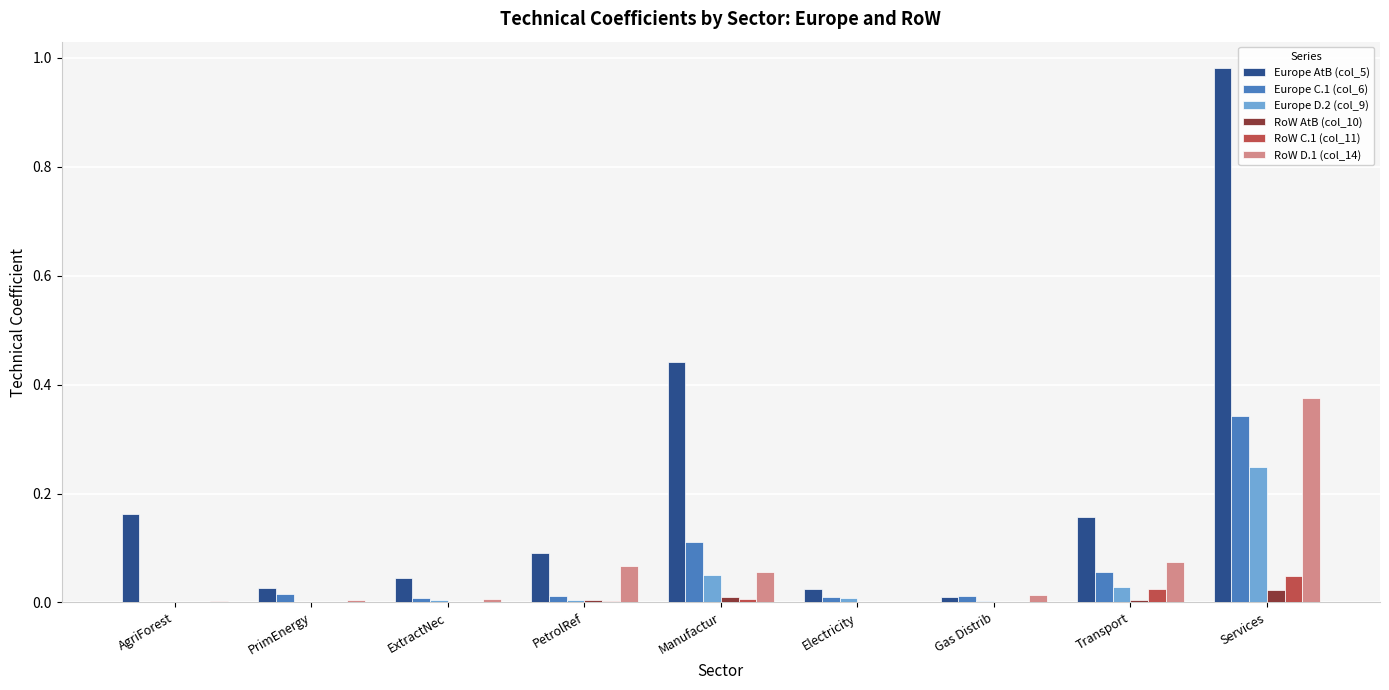

The Europe D.2 (col_9) series shows 0.0 at AgriForest. True or false?

True